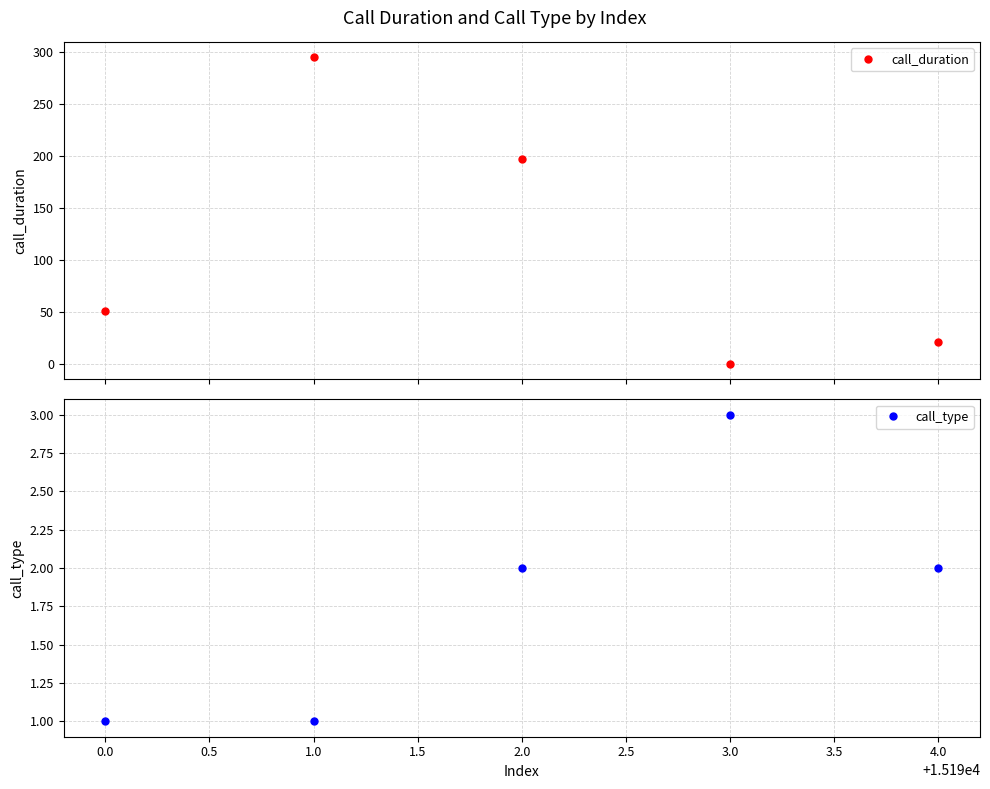

Does the chart display data point markers on the line(s)?

Yes